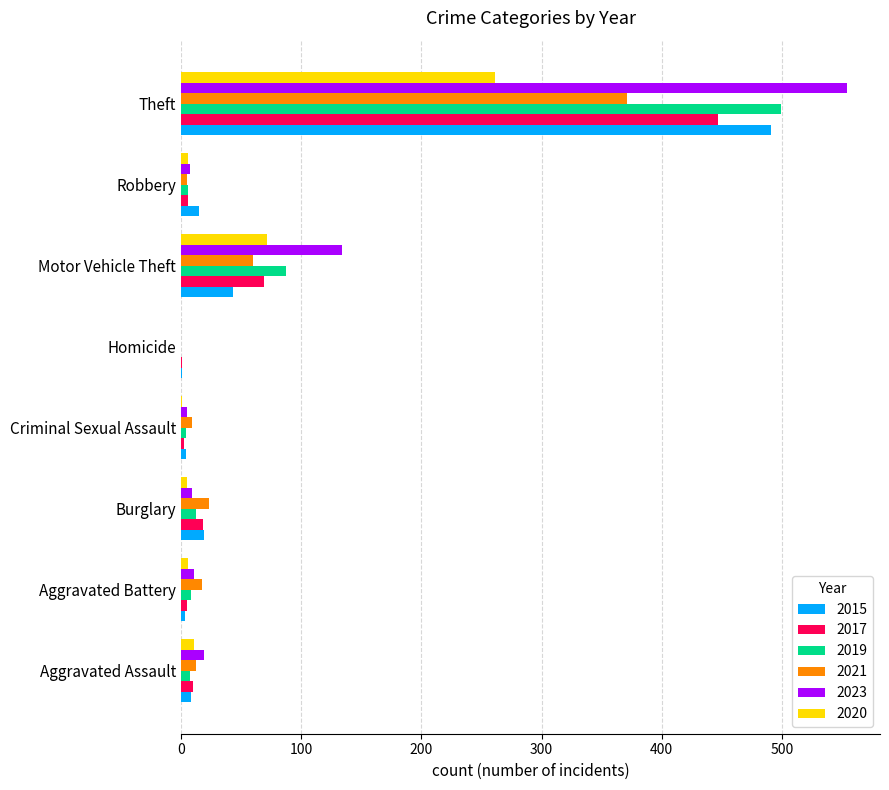

At which category is the sum across all series the highest?

Theft